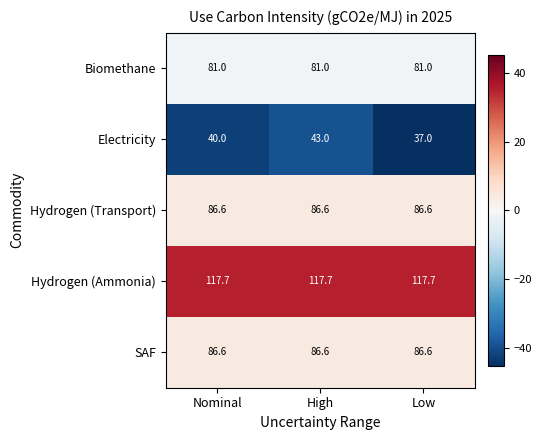

Read the Hydrogen (Ammonia) value at High.

117.7